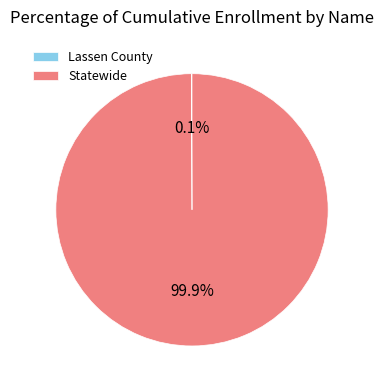

Which slice is the largest?

Statewide